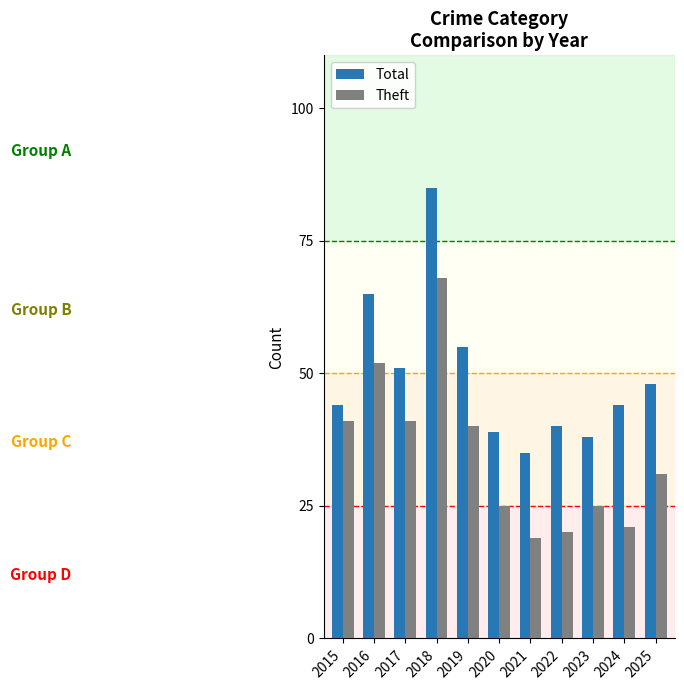

True or false: Theft has a value of 32 at 2021.

False